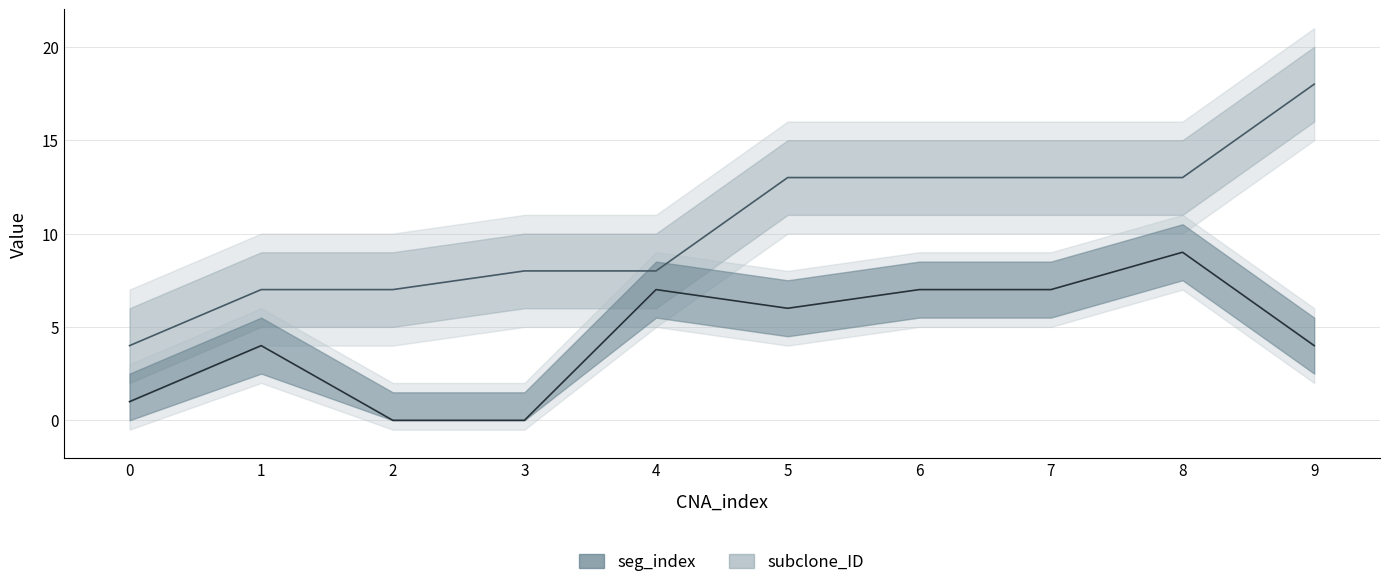

What is the highest value of the subclone_ID series?

18